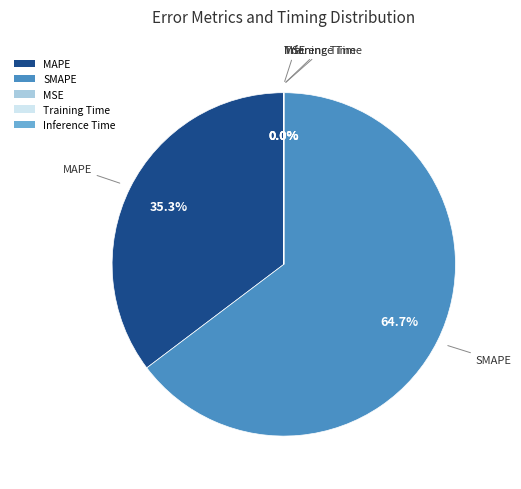

What portion of the pie excludes MAPE?

64.7%